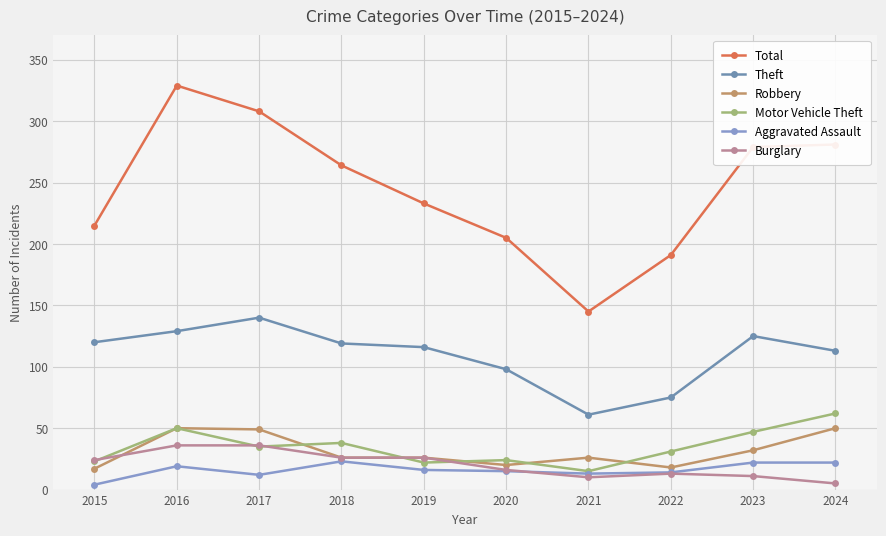

What is the approximate value of Aggravated Assault at 2022, to the nearest 5?

15